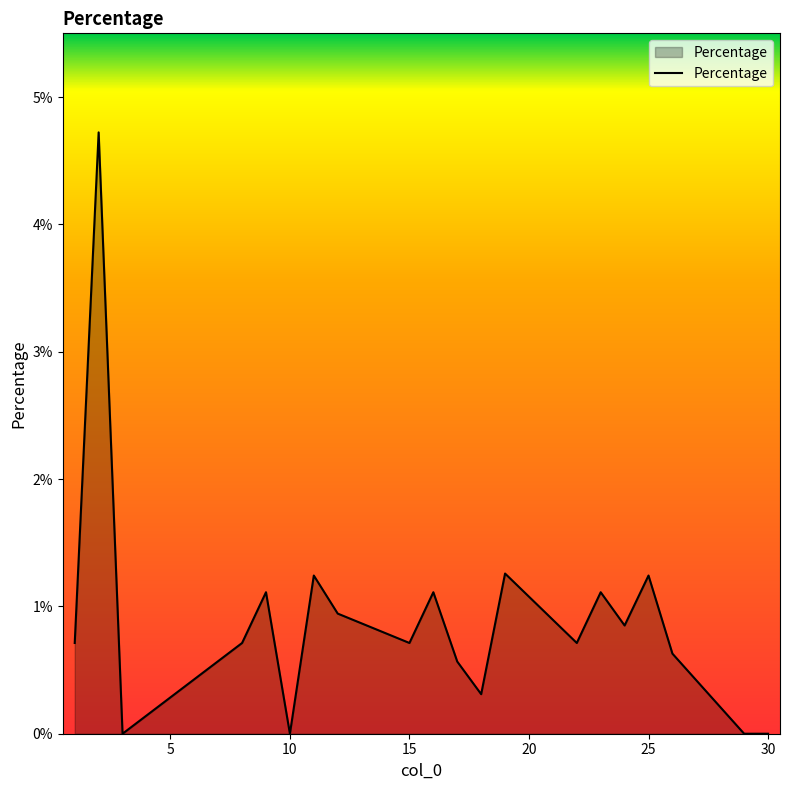

Does the chart display data point markers on the line(s)?

No